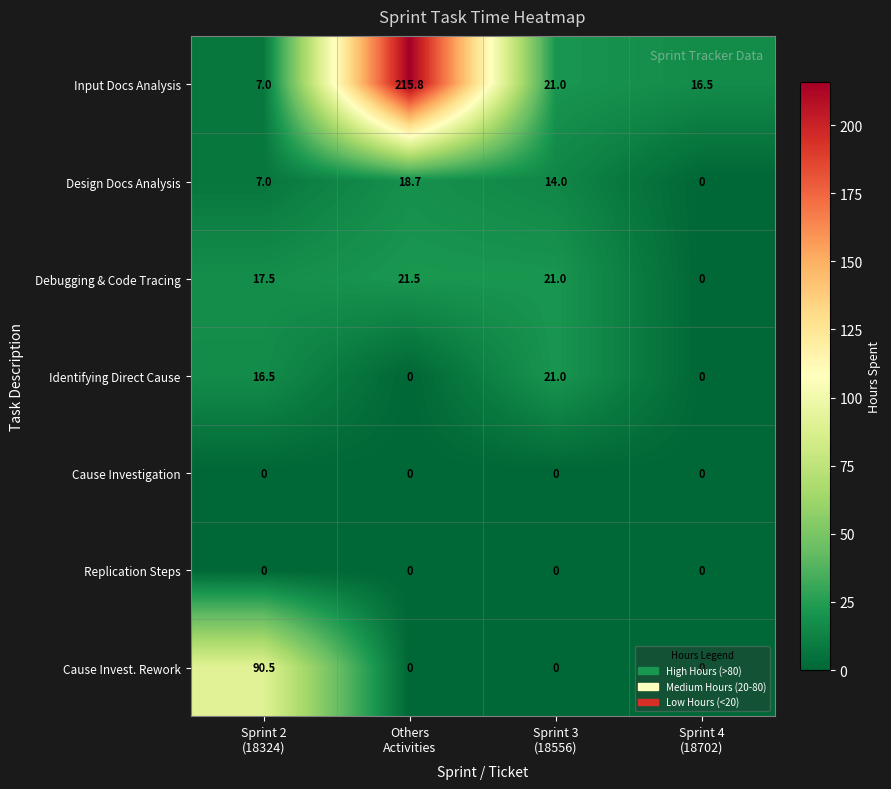

Which series has the widest spread of values?

Input Docs Analysis